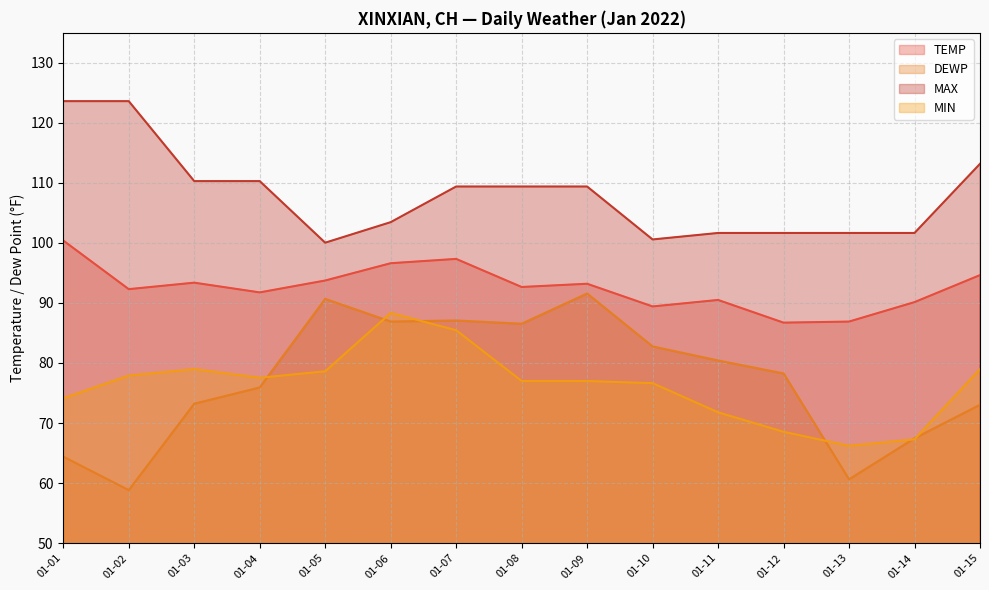

What is the value of the MIN point at the 11th from the left?

71.8